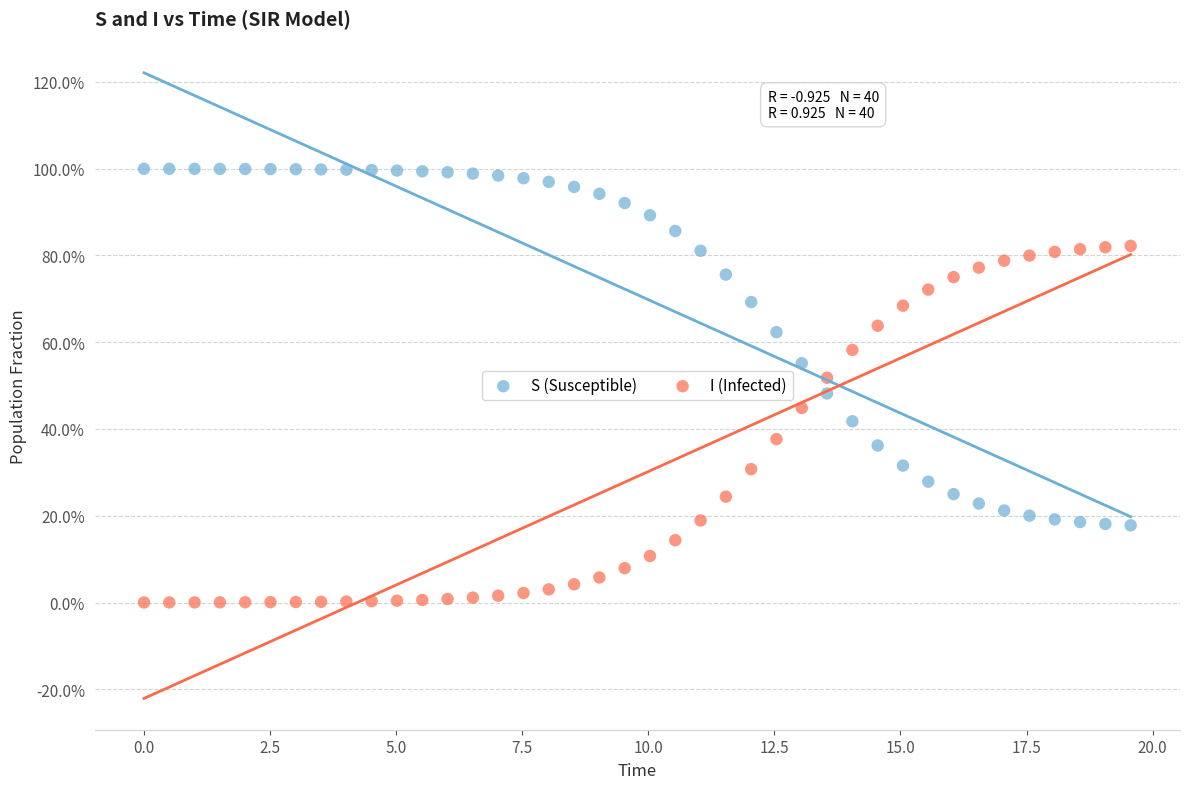

Which series reaches the minimum Y coordinate?

I (Infected)